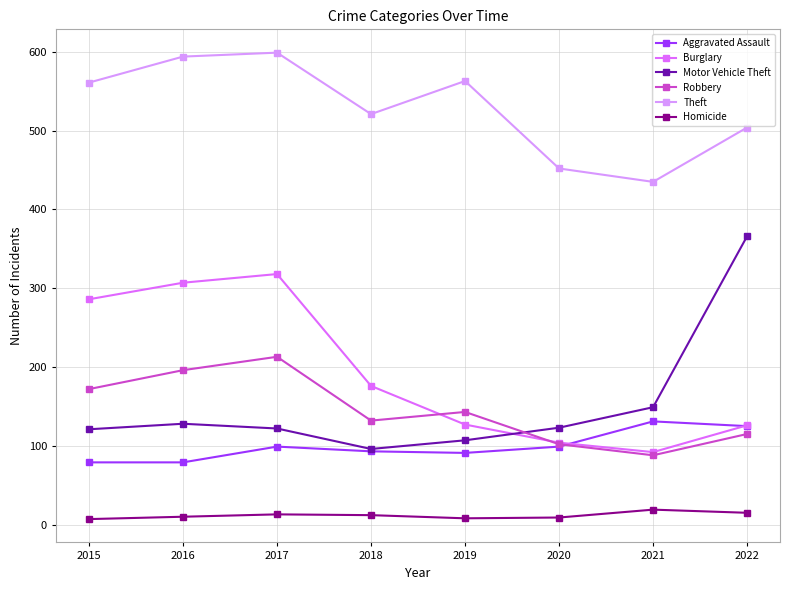

Which series has the largest total across all categories?

Theft